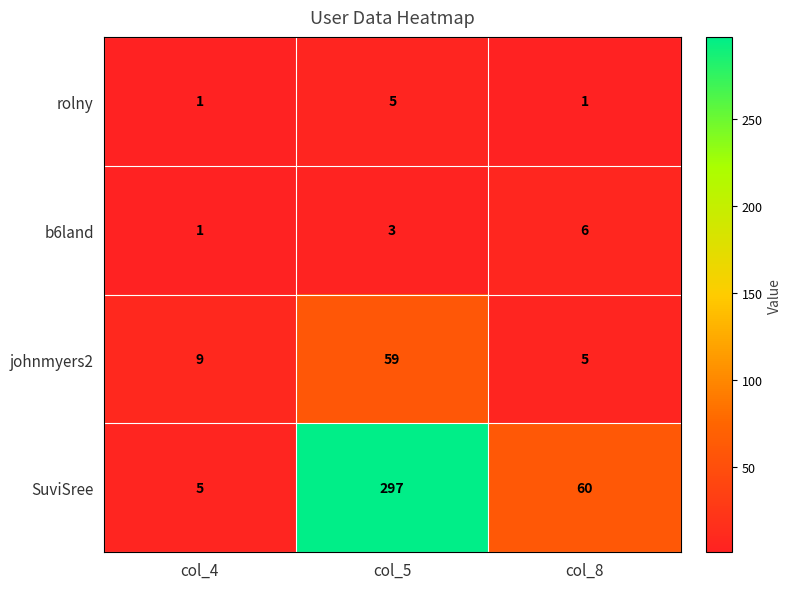

What is the spread (max minus min) of values at col_4?

8